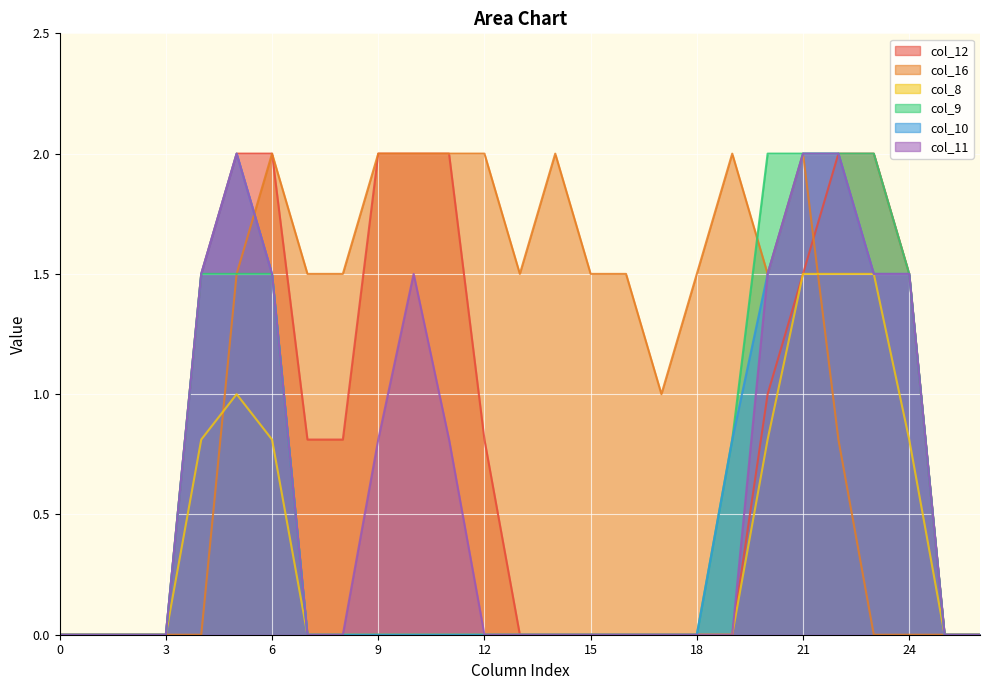

How many data points in col_10 are above 0?

9